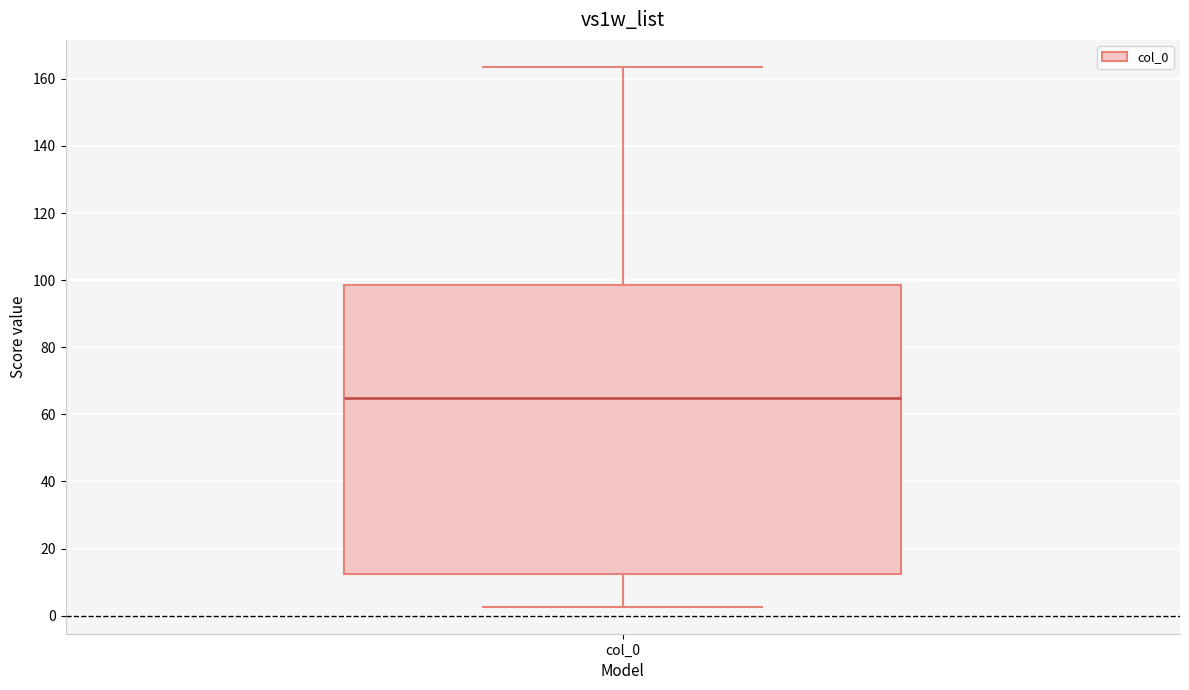

Where is the lower edge of the box for col_0 on the y-axis? The values are not printed on the chart, so give them approximately, as read against the axis.

12